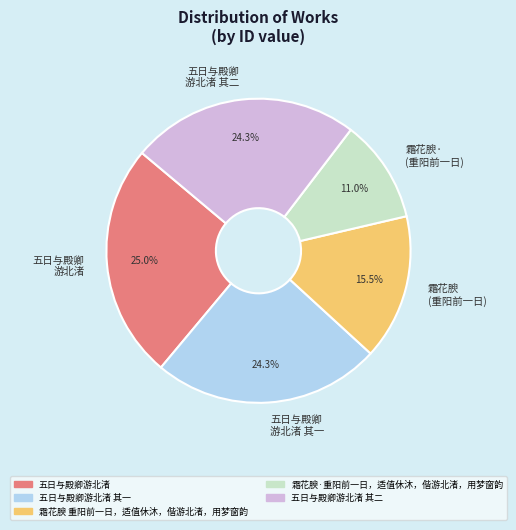

Approximately how many times larger is the value at 五日与殿卿 游北渚 其二 compared to 霜花腴· (重阳前一日)?

2.2